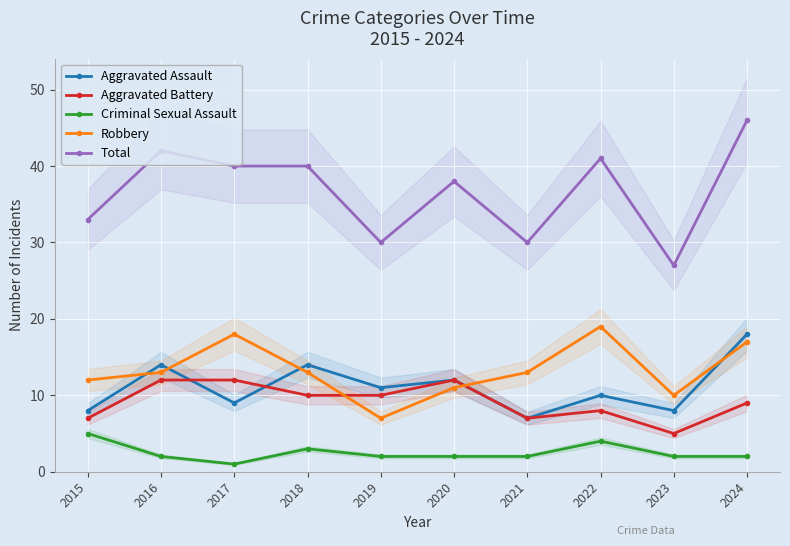

Reading left to right, transcribe all the data shown in this chart.

Aggravated Assault: 8	14	9	14	11	12	7	10	8	18
Aggravated Battery: 7	12	12	10	10	12	7	8	5	9
Criminal Sexual Assault: 5	2	1	3	2	2	2	4	2	2
Robbery: 12	13	18	13	7	11	13	19	10	17
Total: 33	42	40	40	30	38	30	41	27	46